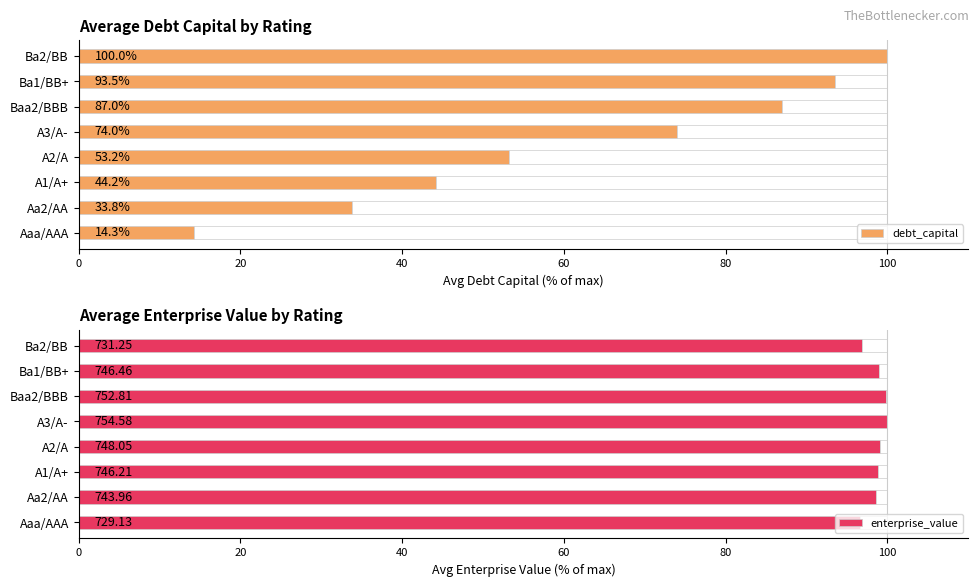

What is the approximate value of debt_capital at Ba1/BB+?

93.5